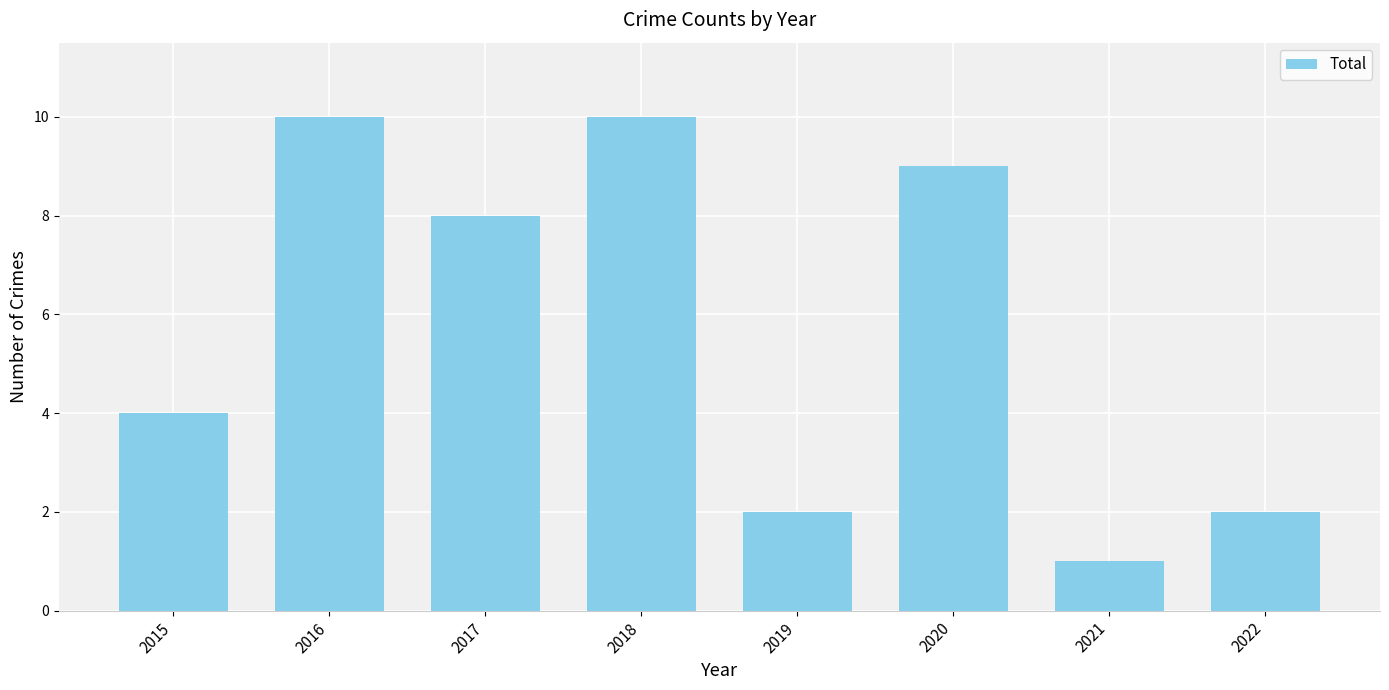

The value at 2021 is 0. True or false?

False